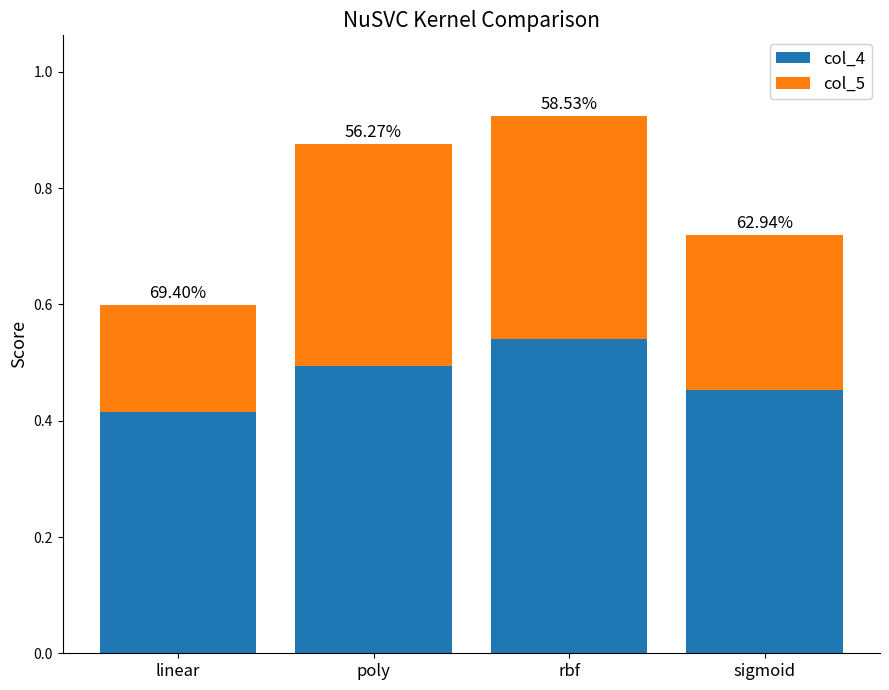

Are the bars grouped side by side (vs. stacked)?

No